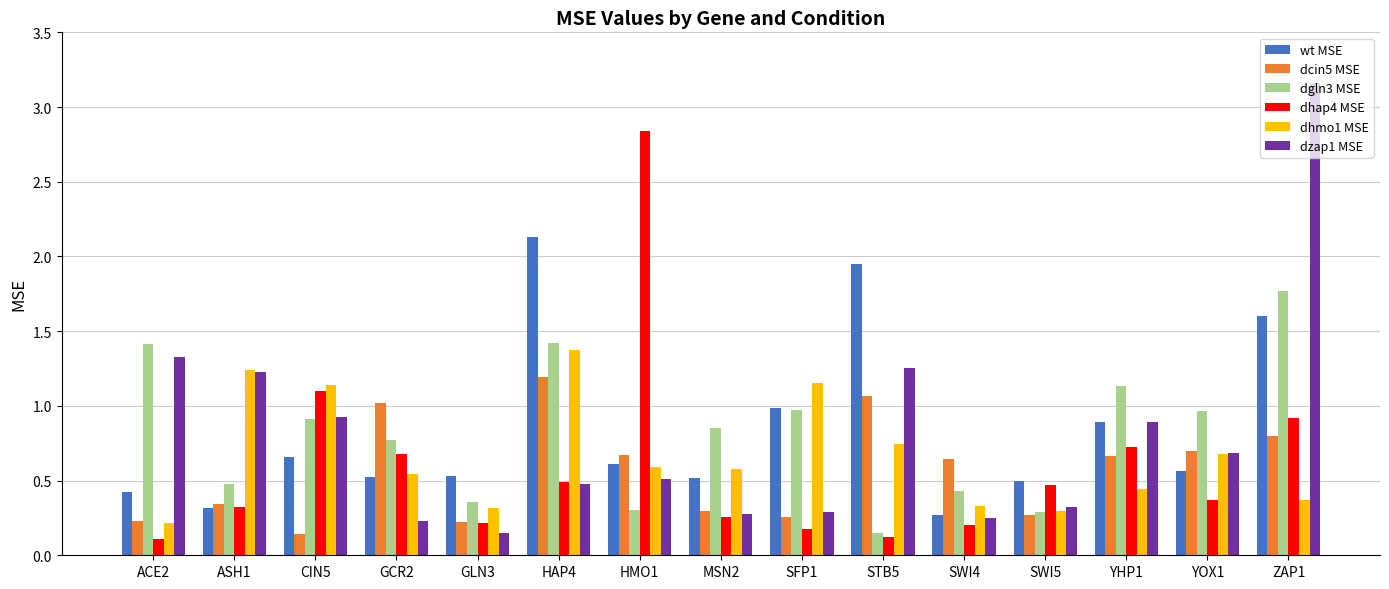

What position from the left is STB5?

10